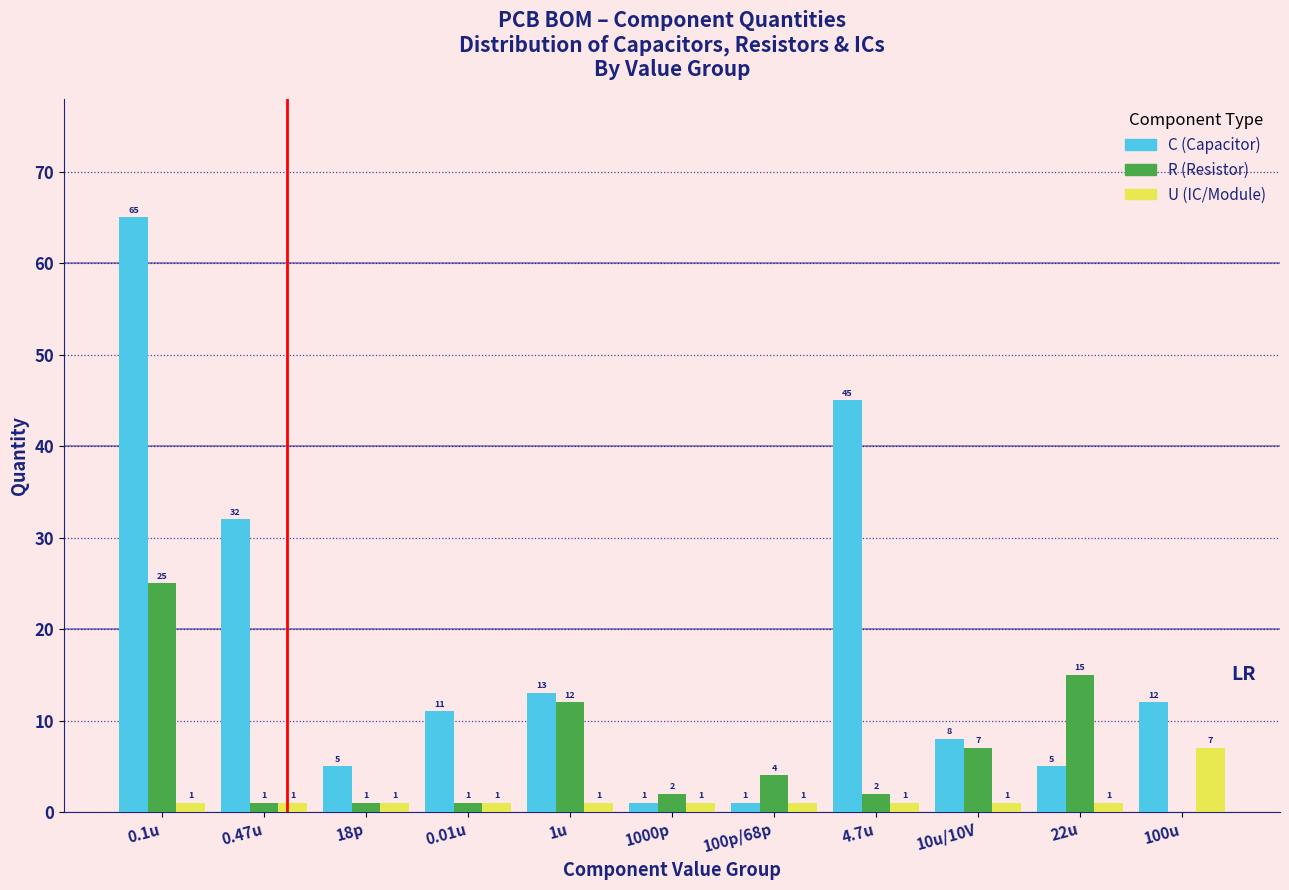

Reading left to right, transcribe all the data shown in this chart.

C (Capacitor): 0.1u=65	0.47u=32	18p=5	0.01u=11	1u=13	1000p=1	100p/68p=1	4.7u=45	10u/10V=8	22u=5	100u=12
R (Resistor): 0.1u=25	0.47u=1	18p=1	0.01u=1	1u=12	1000p=2	100p/68p=4	4.7u=2	10u/10V=7	22u=15	100u=0
U (IC/Module): 0.1u=1	0.47u=1	18p=1	0.01u=1	1u=1	1000p=1	100p/68p=1	4.7u=1	10u/10V=1	22u=1	100u=7